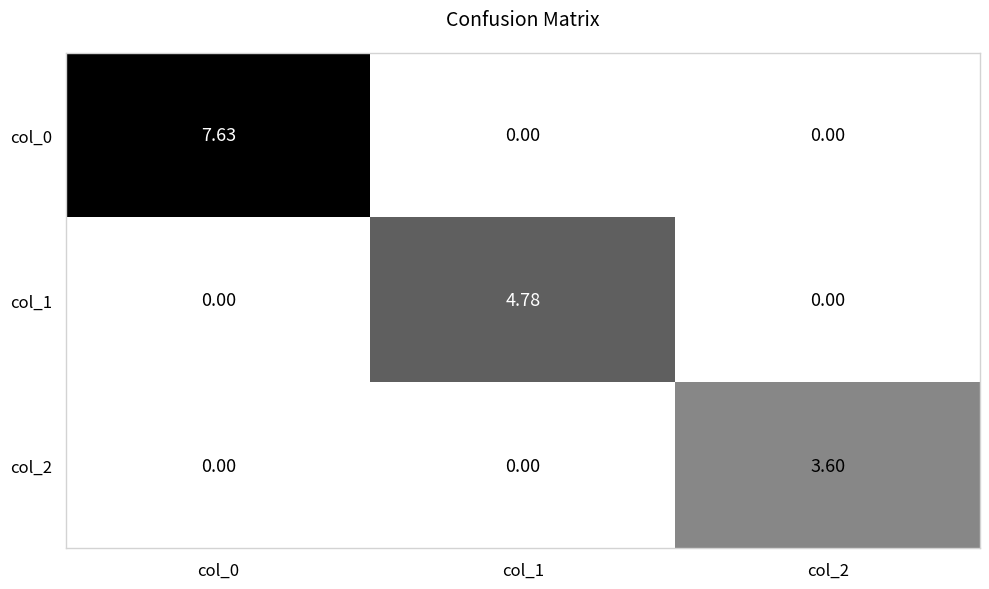

Which series has the widest spread of values?

col_0